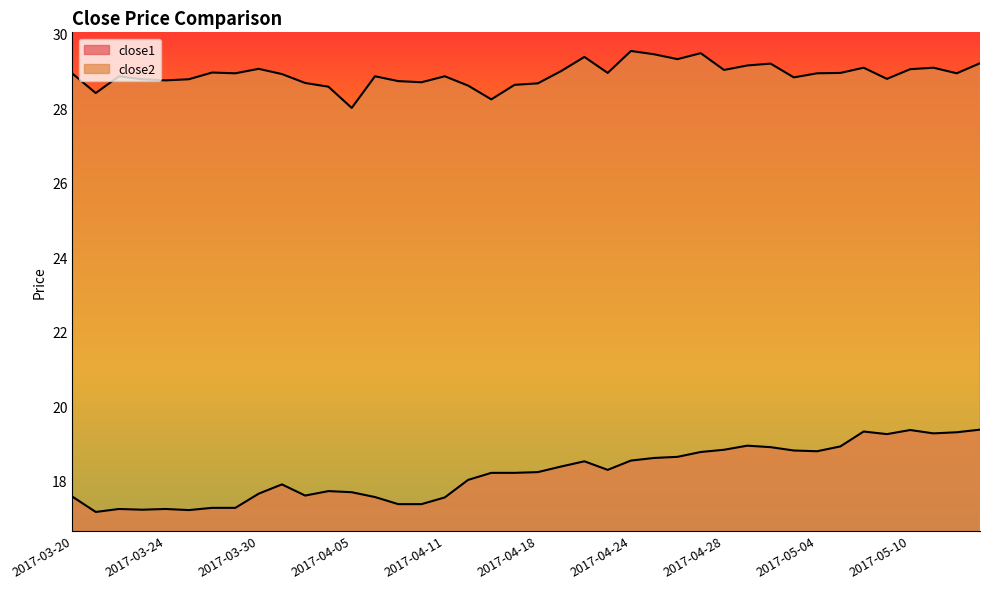

Which series has the widest spread of values?

close1